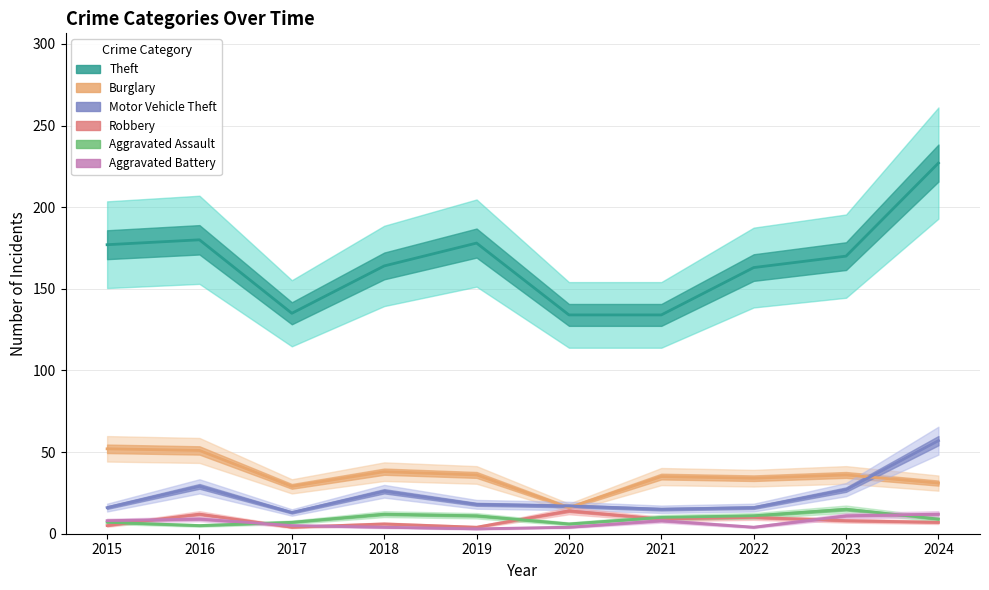

In Aggravated Assault, how many points are higher than both neighbors (excluding endpoints)?

2